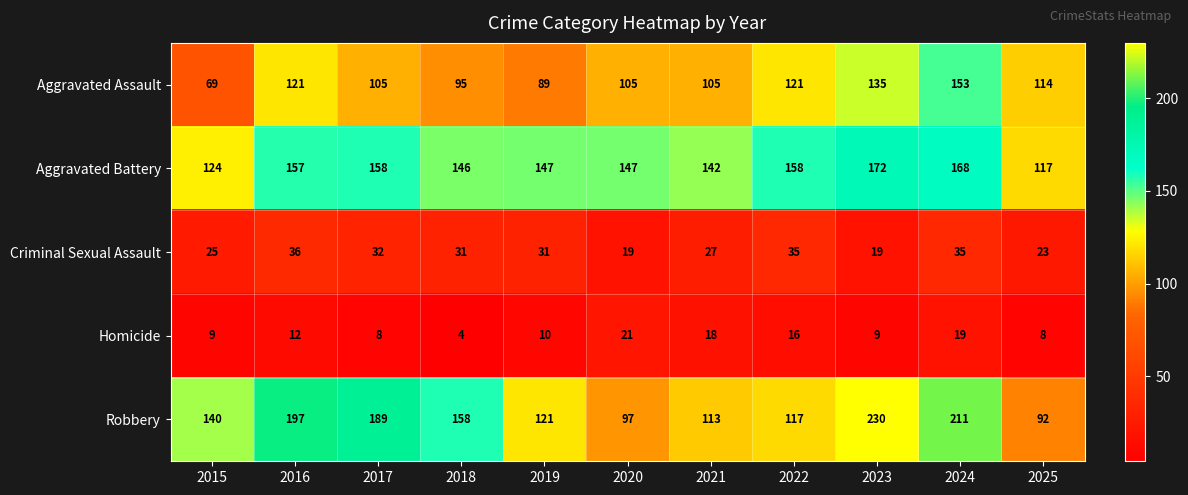

How many series are shown in this chart?

5